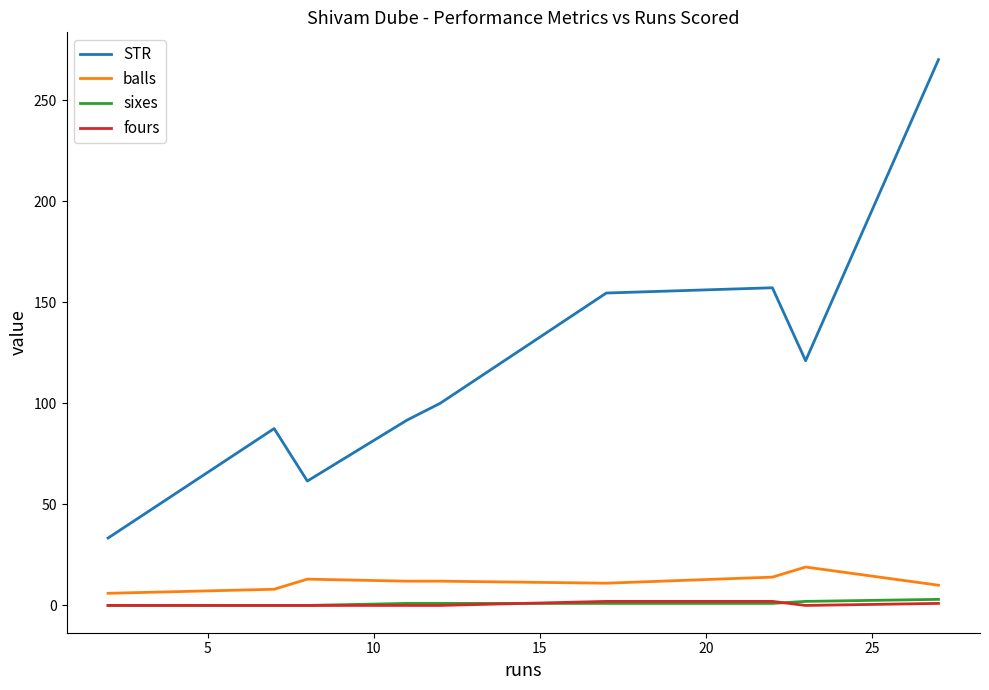

True or false: sixes and balls intersect in this chart.

False